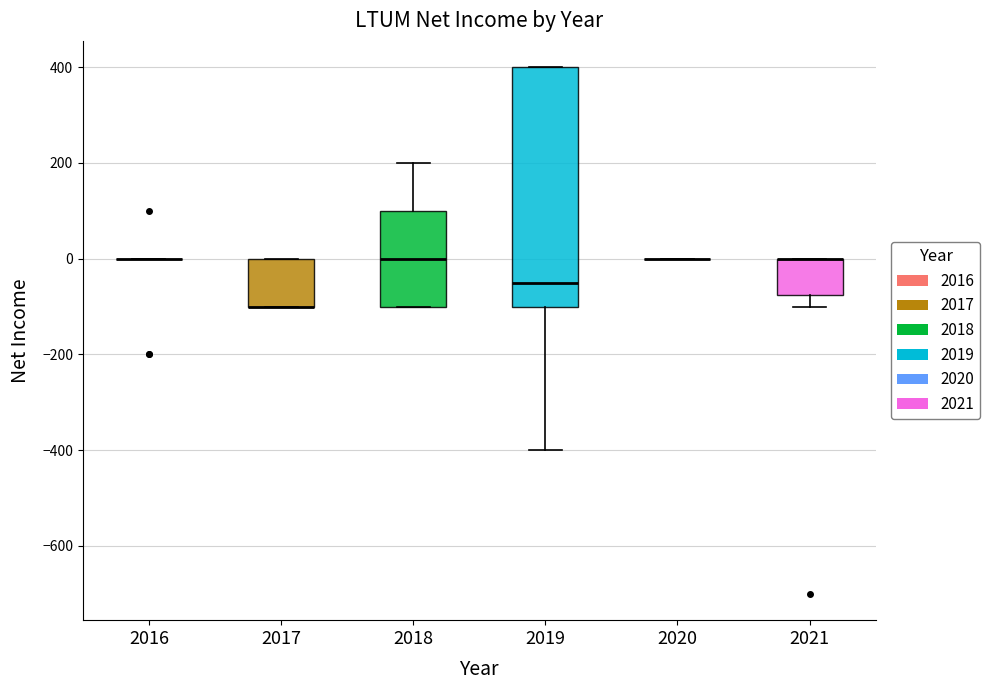

Reading left to right, transcribe this box plot: for each box, give where its median line is, the range the box spans, and where its two whiskers end, as read against the y-axis. The values are not printed on the chart, so give them approximately, as read against the axis.

2016: box collapsed to a line at 0, whiskers 0 to 0
2017: median -100 (drawn on the box's lower edge), box -100 to 0, whiskers -100 to 0
2018: median 0, box -100 to 100, whiskers -100 to 200
2019: median -40, box -100 to 400, whiskers -400 to 400
2020: box collapsed to a line at 0, whiskers 0 to 0
2021: median 0 (drawn on the box's upper edge), box -80 to 0, whiskers -100 to 0